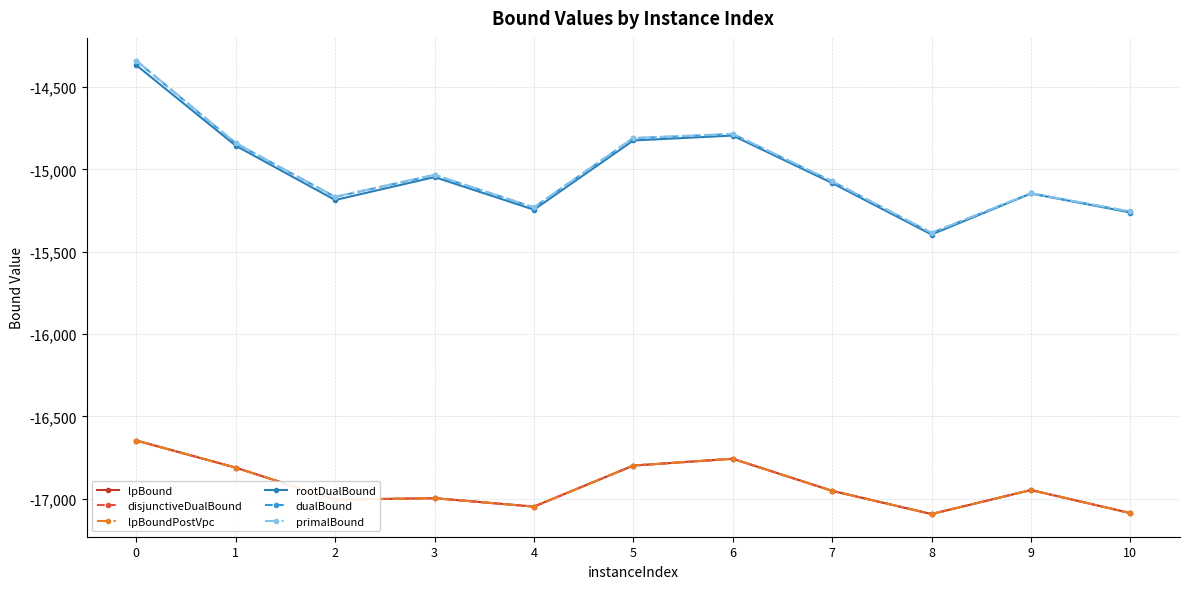

Does the chart have visible grid lines?

Yes